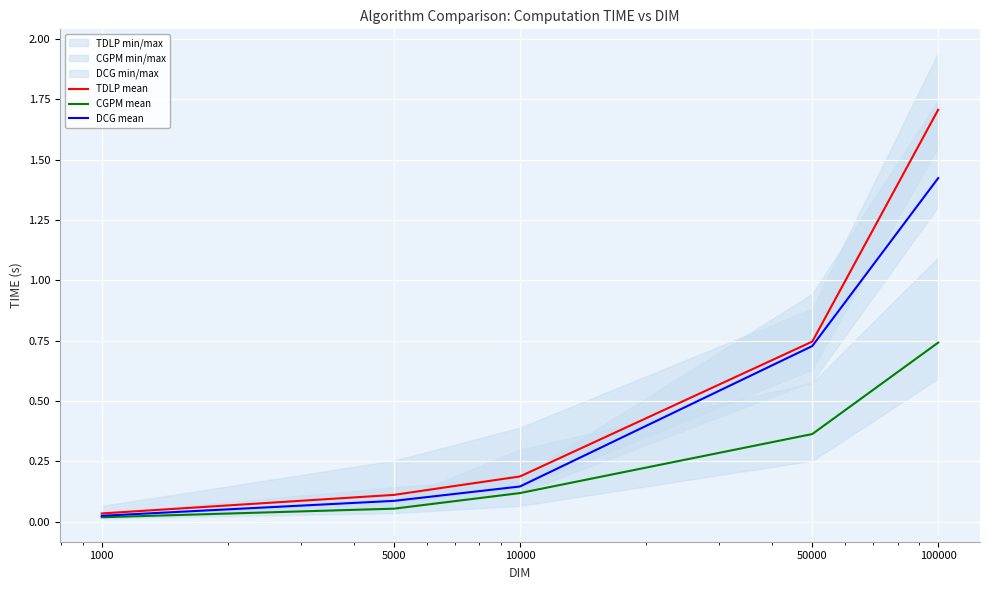

What is the sum of the DCG mean values at 10000 and 5000?

0.2